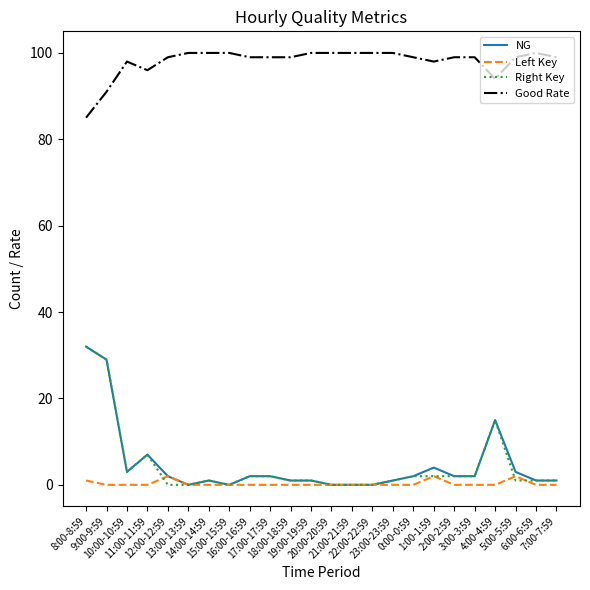

True or false: Right Key and Left Key intersect in this chart.

True